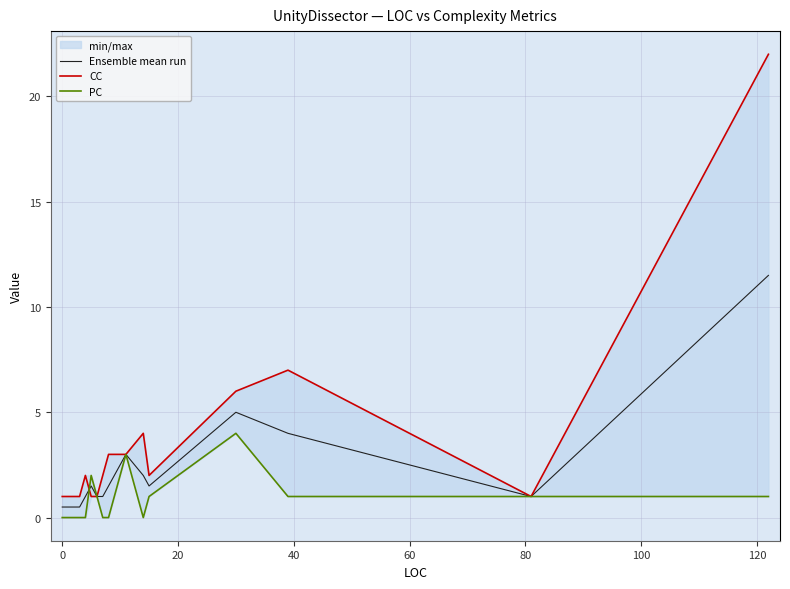

How many lines are shown in the chart?

3